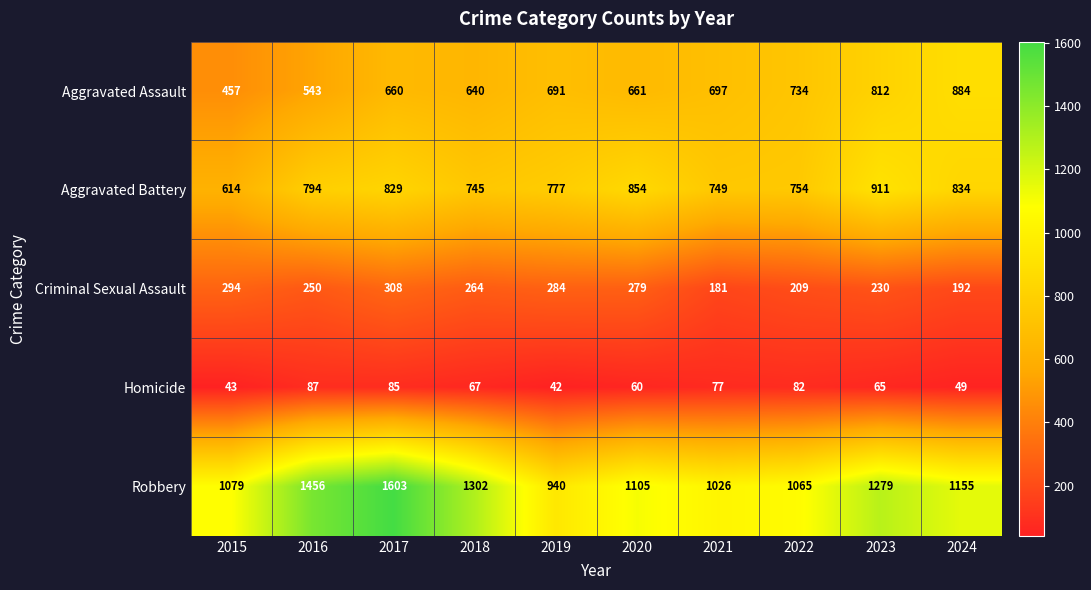

Which category has the highest value across all series?

2017